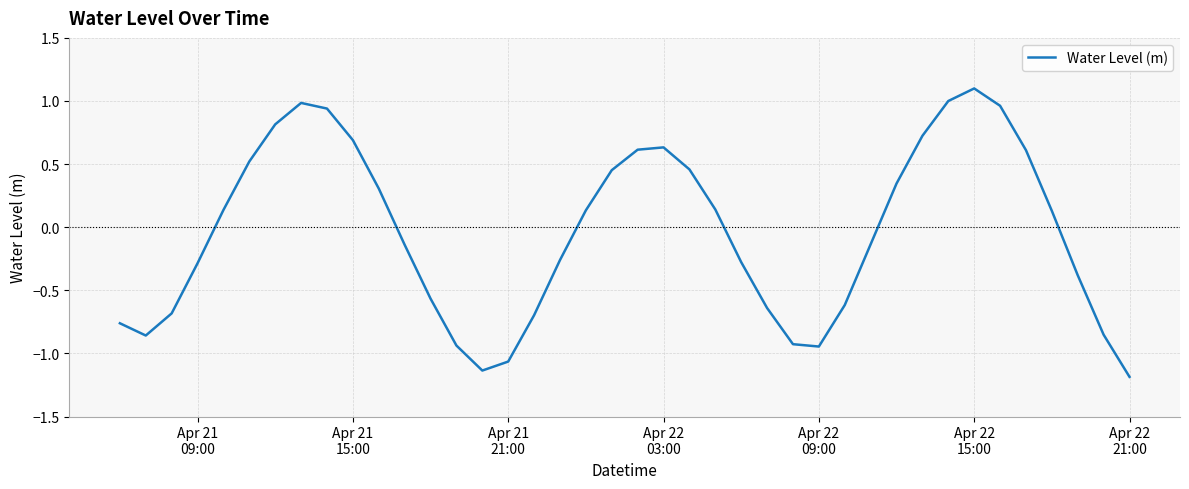

How many values are above zero?

20